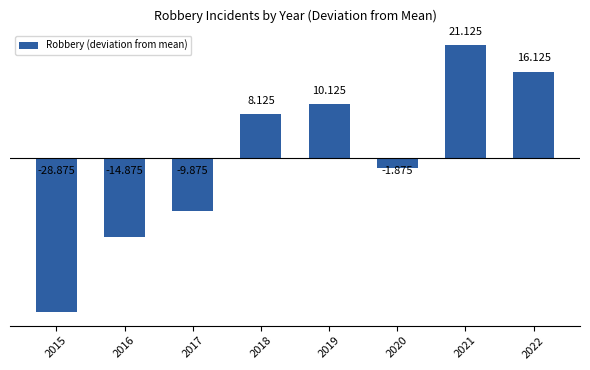

Reading left to right, what are all the values shown in this chart?

2015=-28.9	2016=-14.9	2017=-9.9	2018=8.1	2019=10.1	2020=-1.9	2021=21.1	2022=16.1